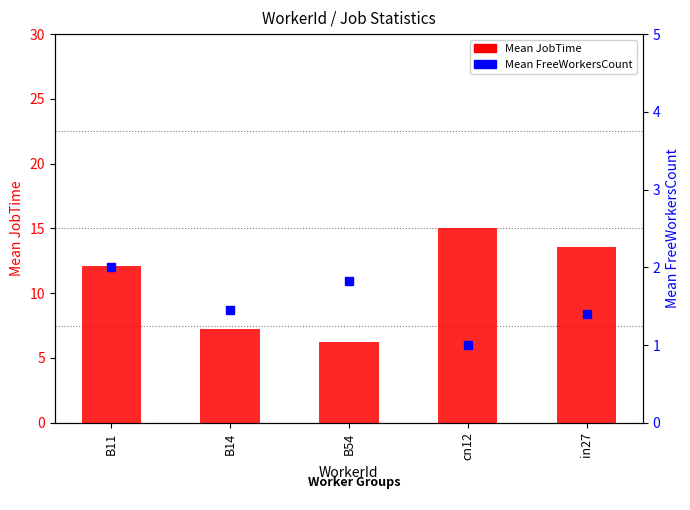

What is the difference between the maximum and minimum values in the Mean JobTime series?

8.7